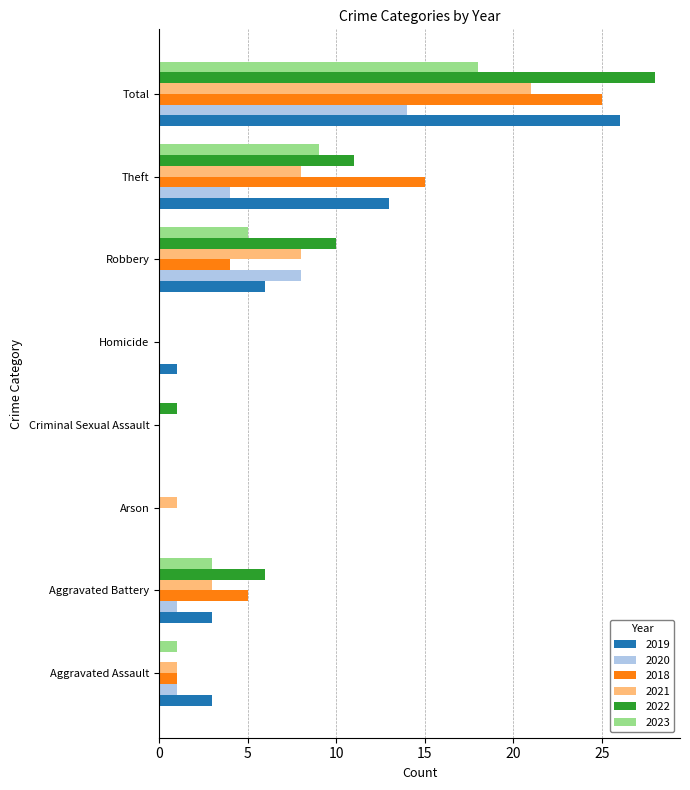

At which label does 2019 reach its peak?

Total